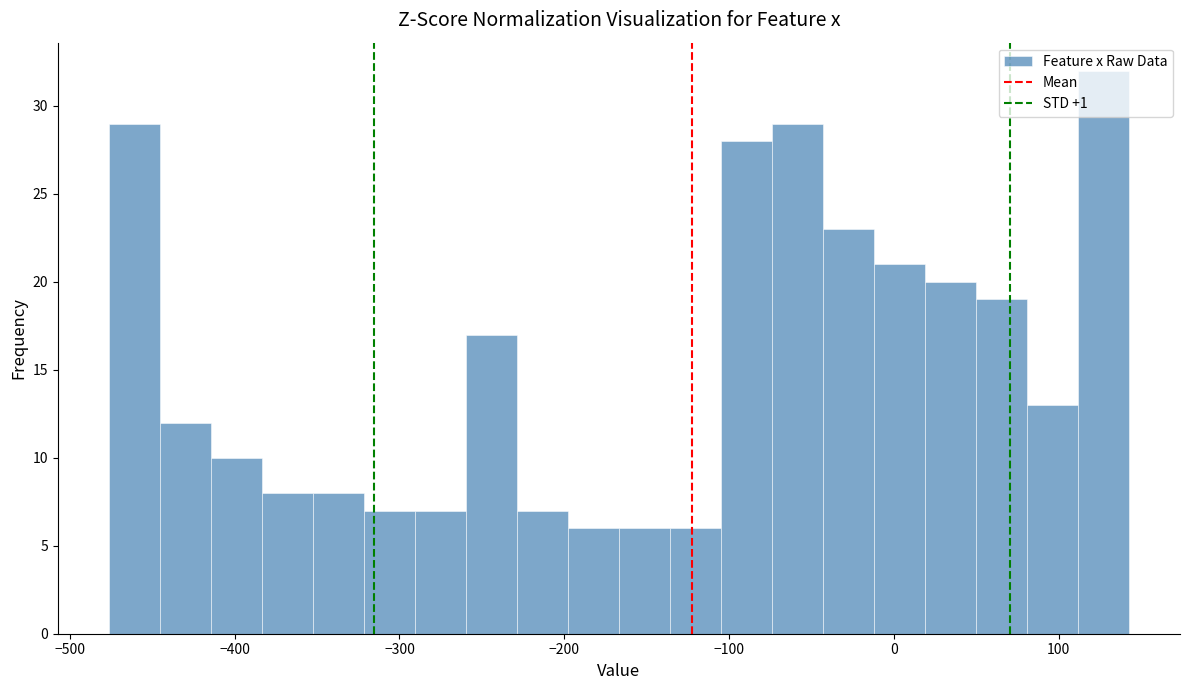

Read against the x-axis, roughly where is the centre of the tallest bar?

130